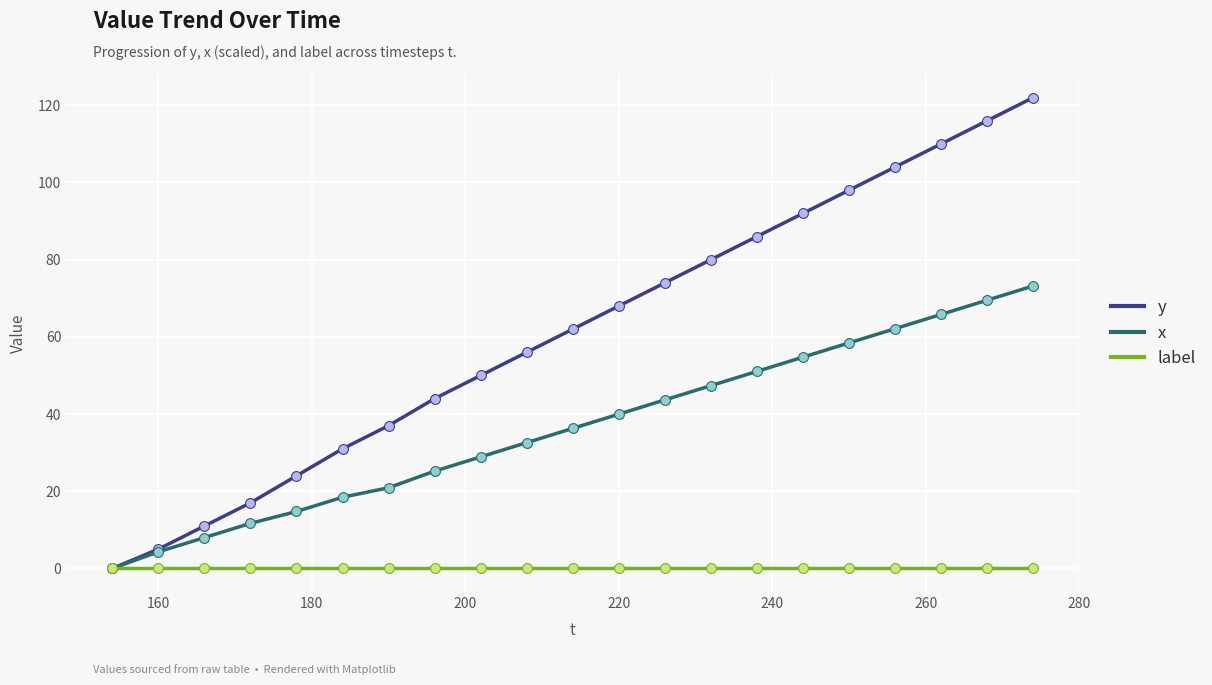

At how many categories does at least one series exceed 70?

9